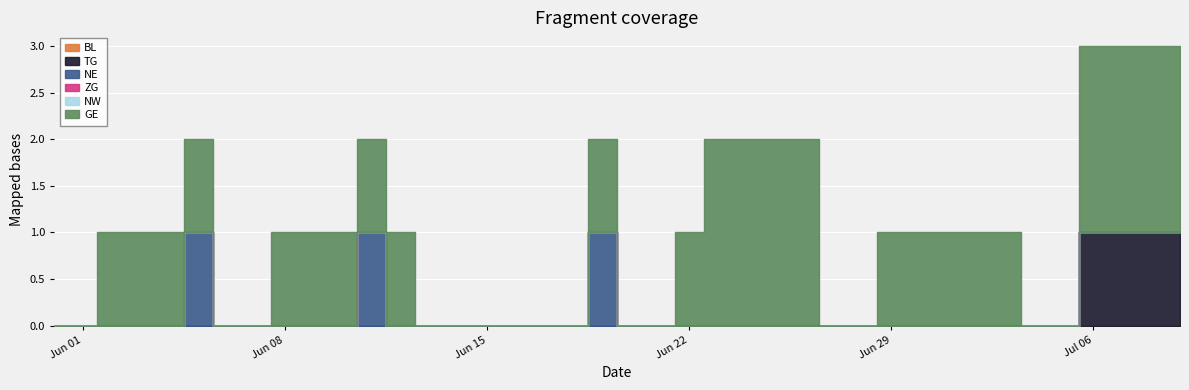

At which label does GE reach its minimum?

2020-05-31